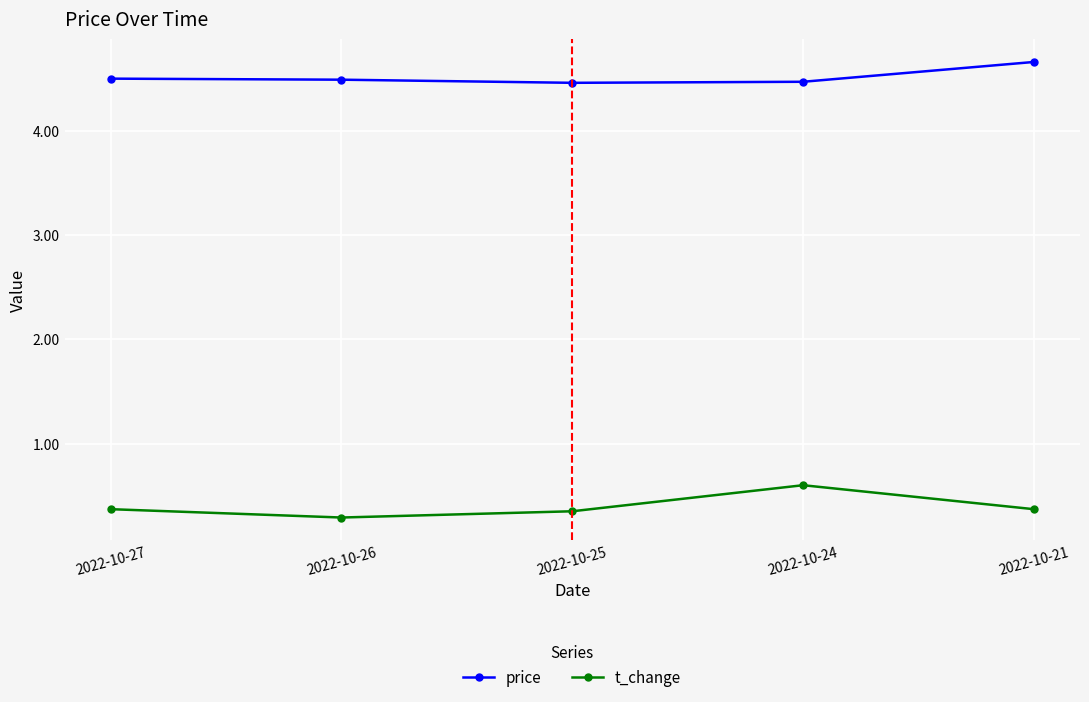

What is the difference between the t_change values at 2022-10-26 and 2022-10-27?

0.1